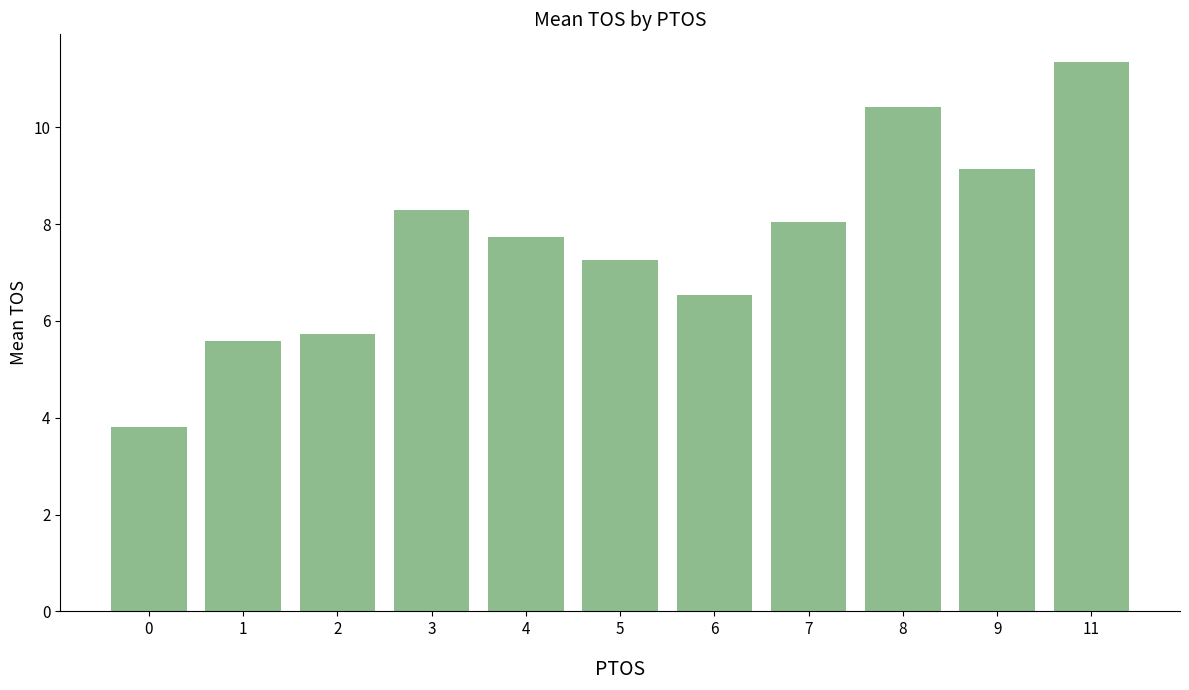

Rank the categories by value from highest to lowest.

11, 8, 9, 3, 7, 4, 5, 6, 2, 1, 0